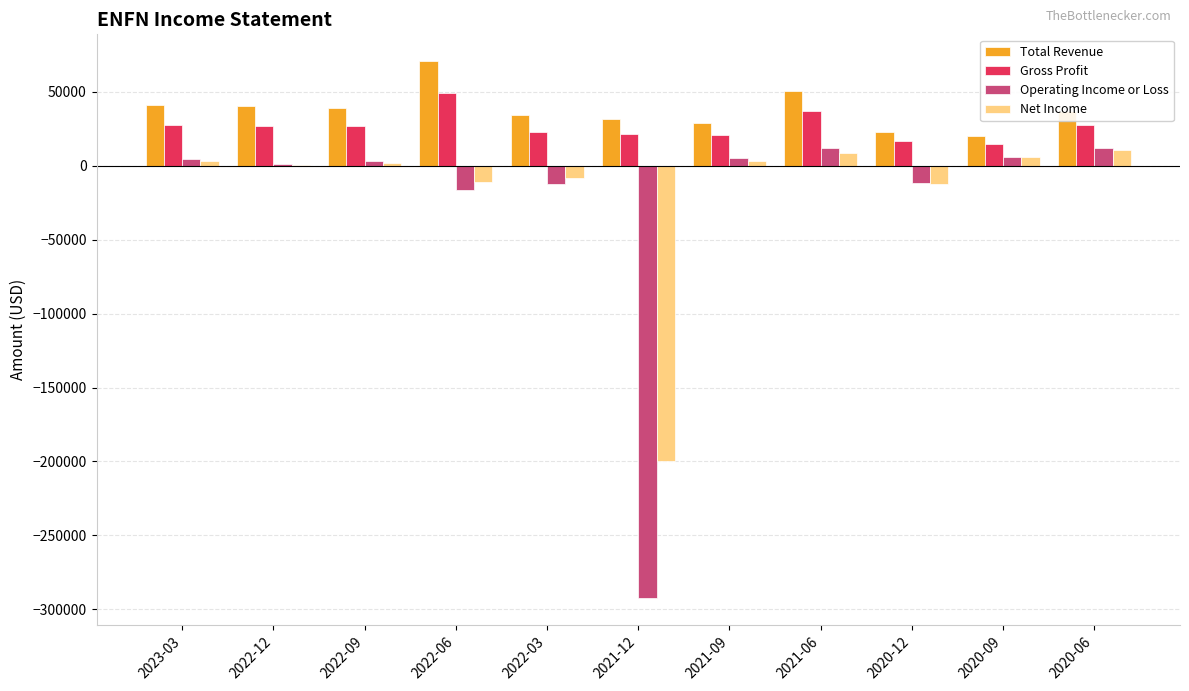

The Operating Income or Loss series shows 6200 at 2020-09. True or false?

True